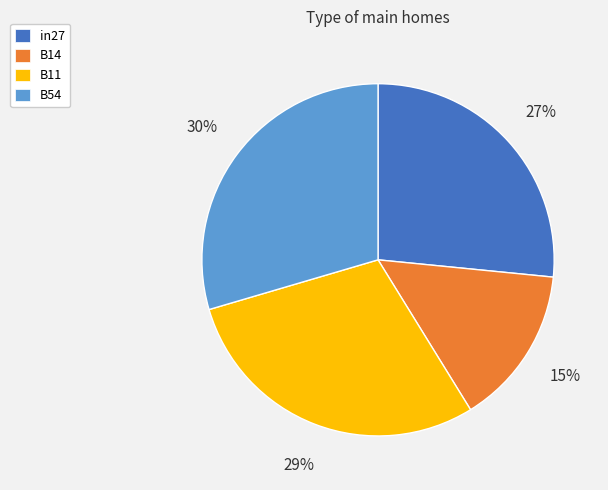

Does B54 account for over 50% of the chart?

No